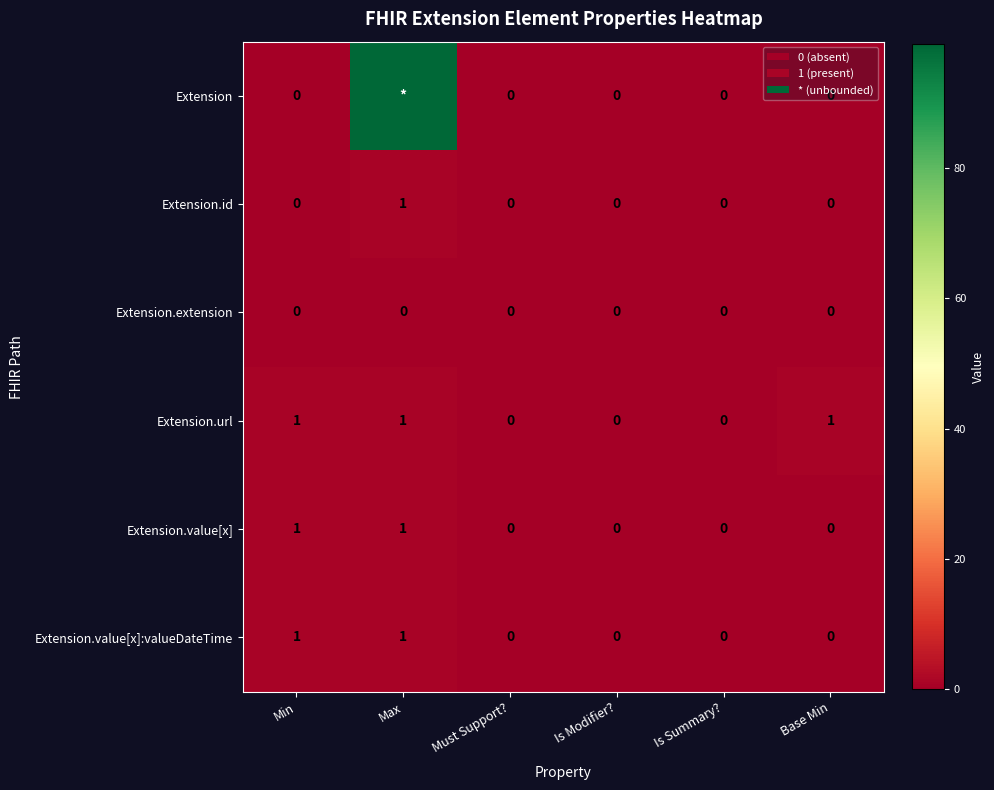

What is the sum of all Extension.url values?

3